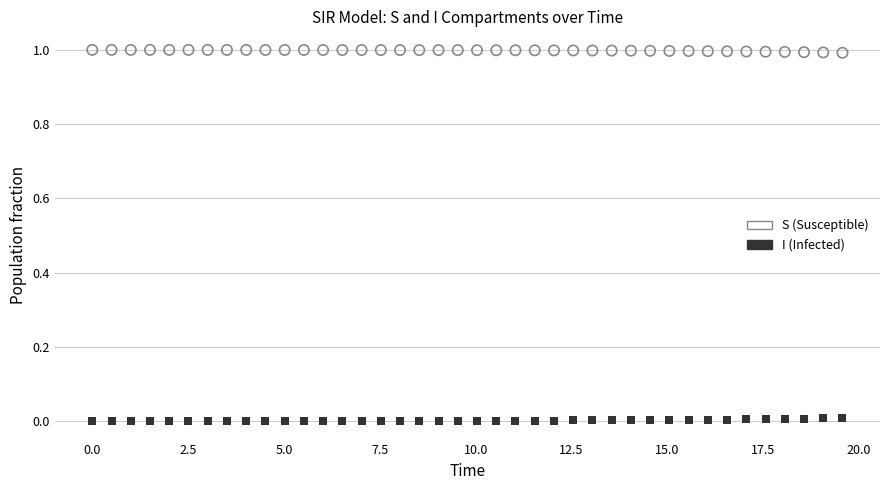

Which series contains the highest Y value?

S (Susceptible)